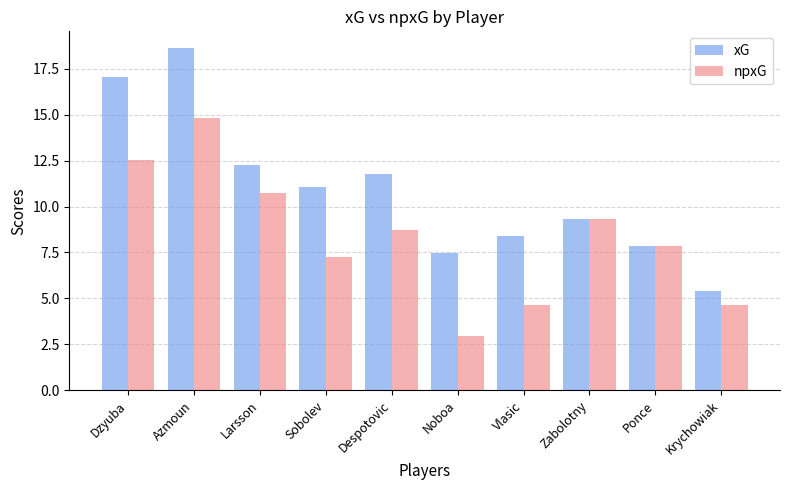

What is the difference between the second highest and second lowest values in the npxG series?

7.9